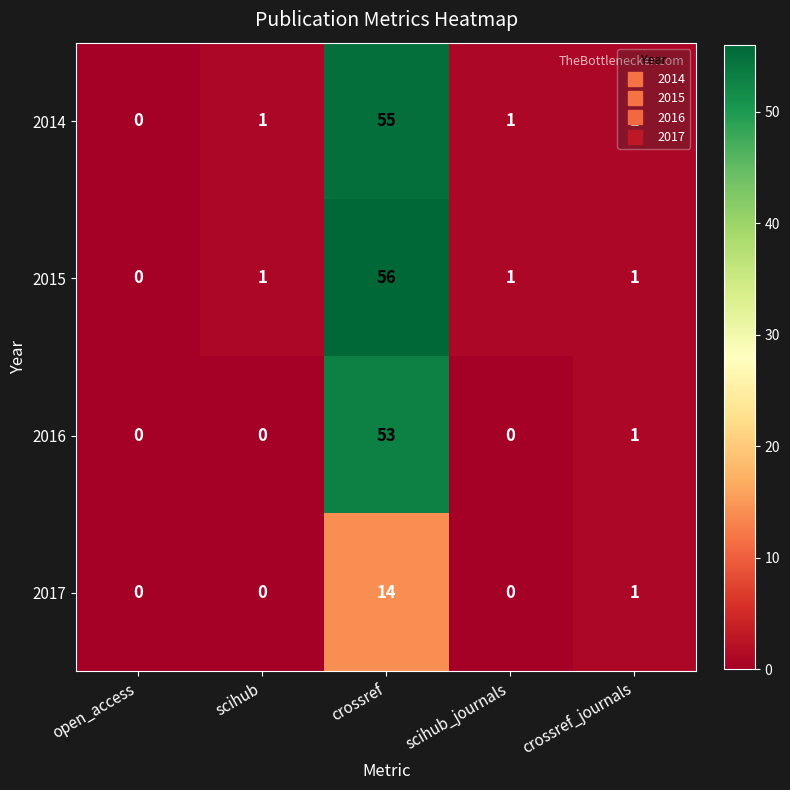

At which label does 2015 reach its peak?

crossref